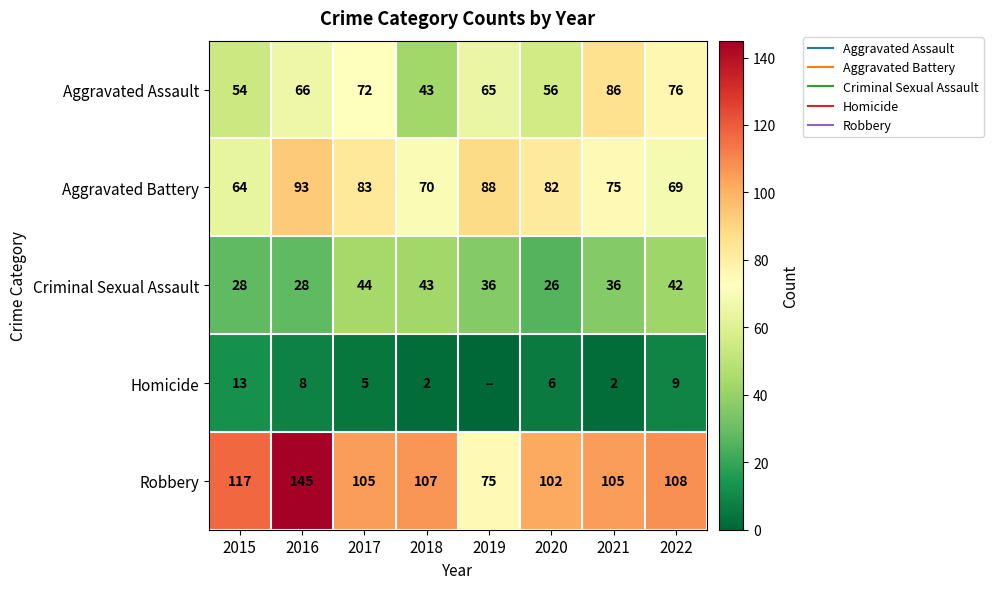

How many series are shown in this chart?

5